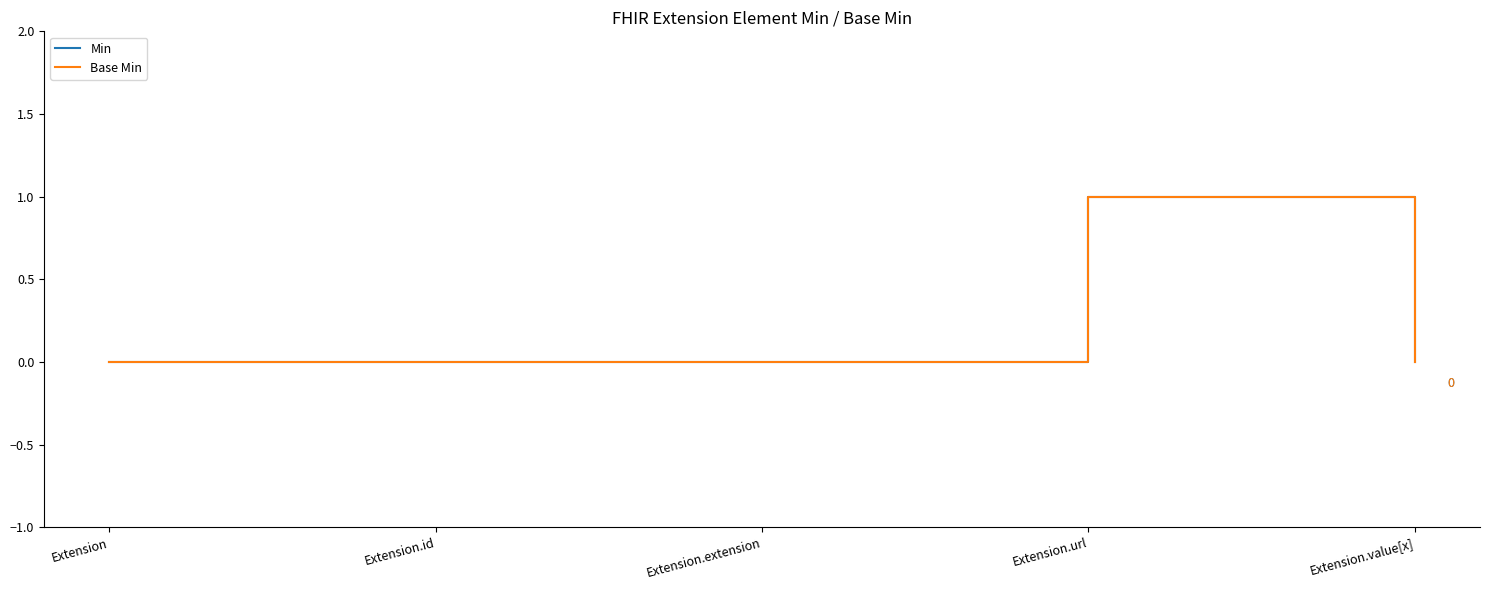

The Min series shows 1 at Extension.url. True or false?

True